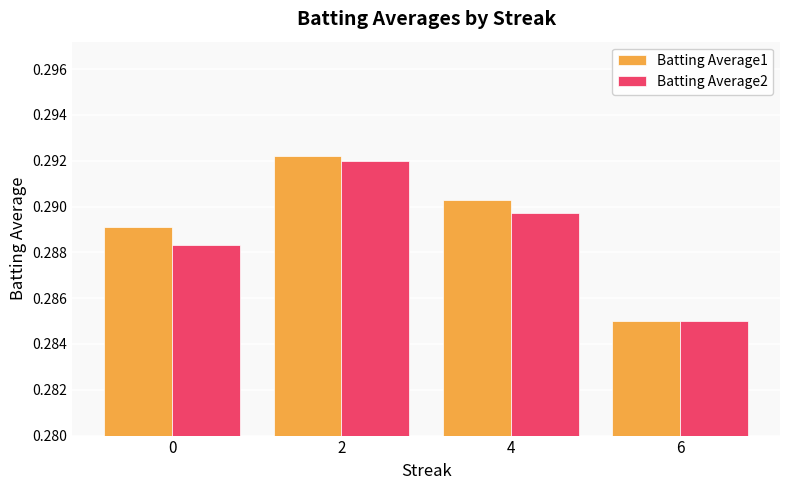

What are all the series names shown in the legend?

Batting Average1, Batting Average2